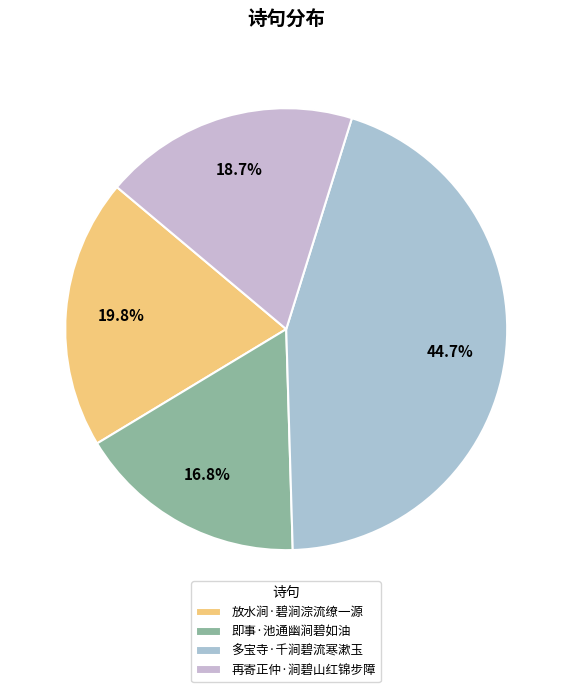

Is it true that 放水涧·碧涧淙流缭一源 is 14% of the pie?

False